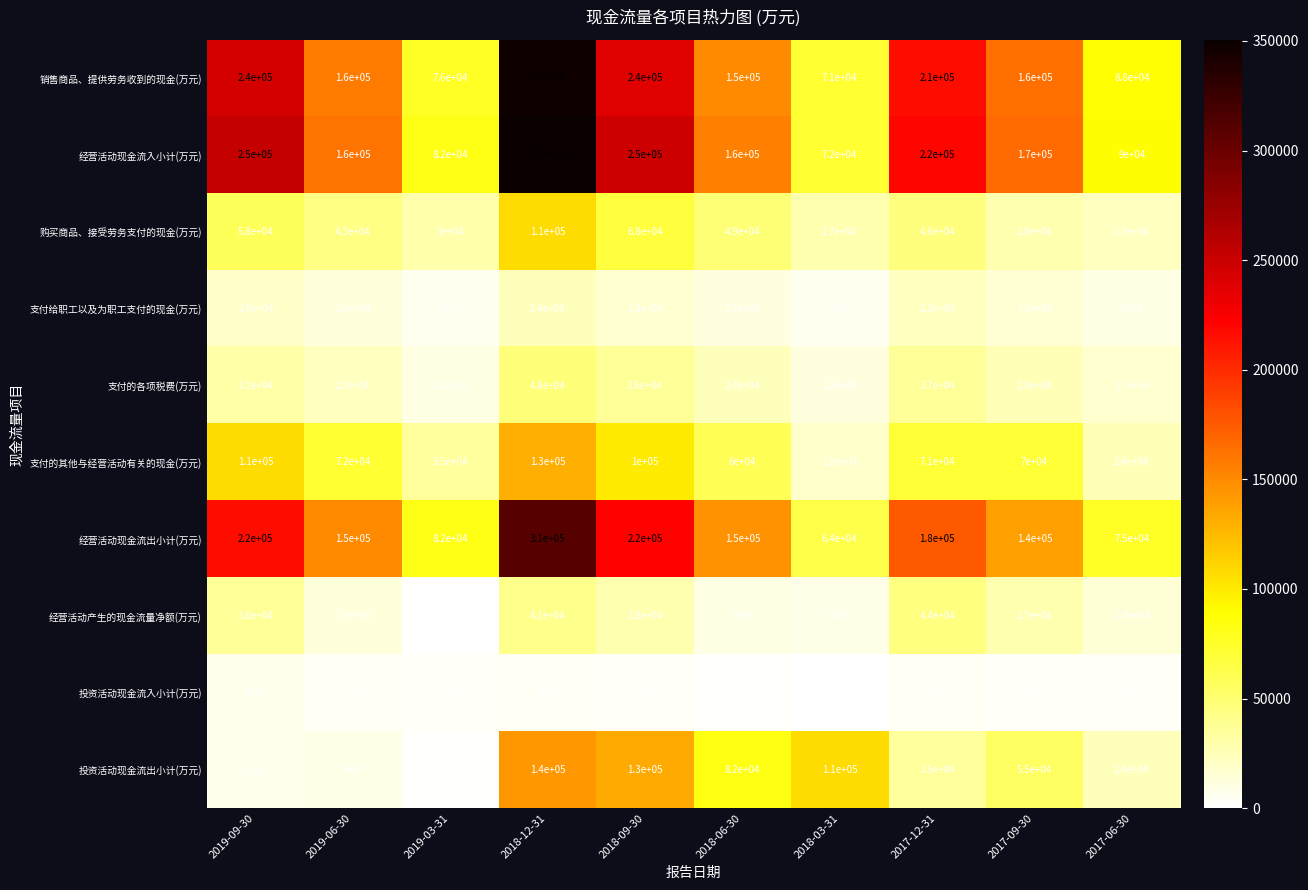

At which category does the chart reach its minimum across all series?

2018-03-31